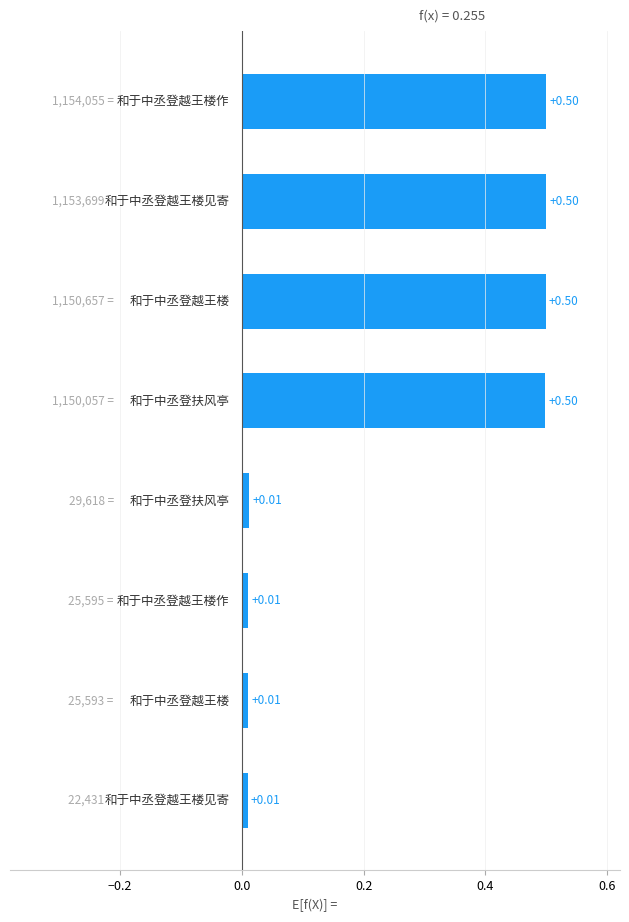

What is the sum of all values?

2.0